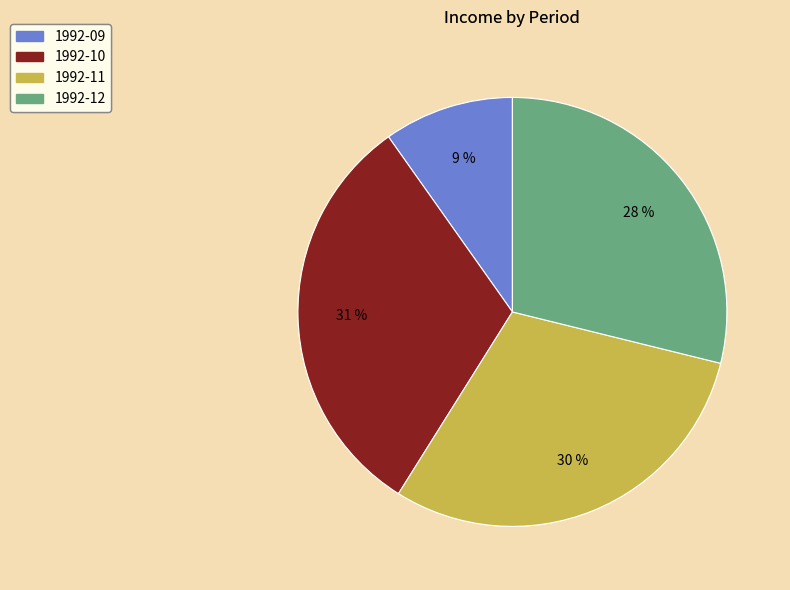

Is there a majority slice in this chart?

No